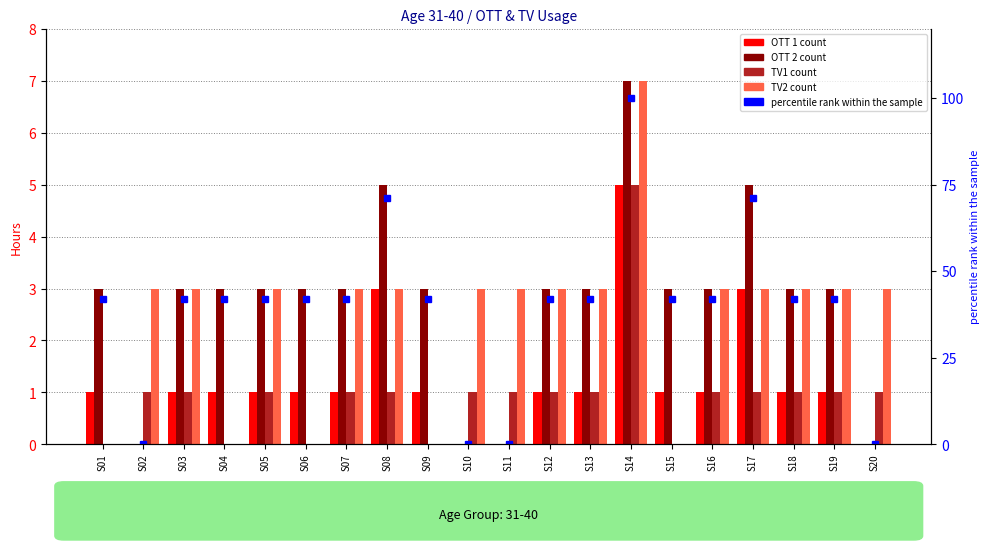

What is the sum of the OTT 2 values at S13 and S03?

6